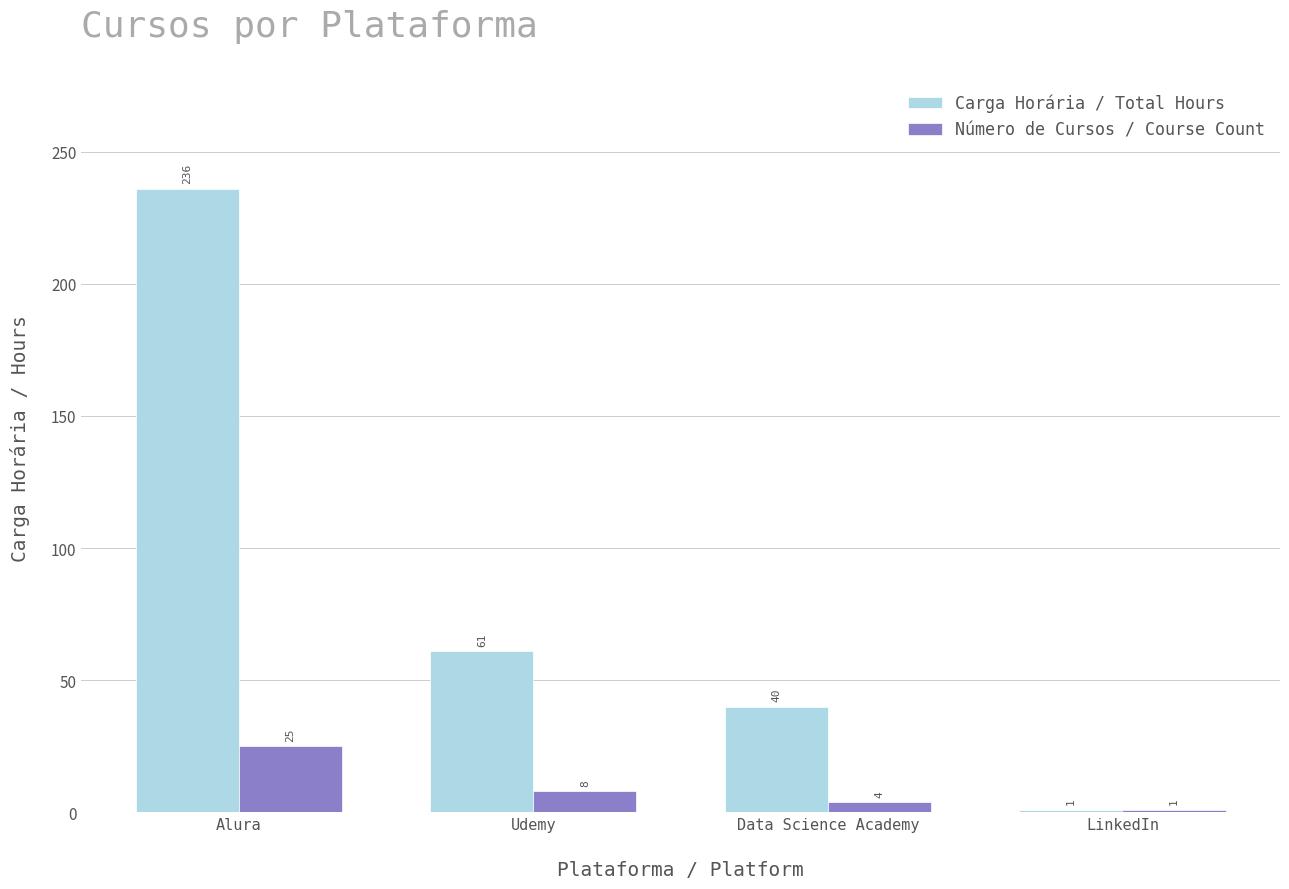

List the labels in order of Carga Horária / Total Hours value, largest first.

Alura, Udemy, Data Science Academy, LinkedIn